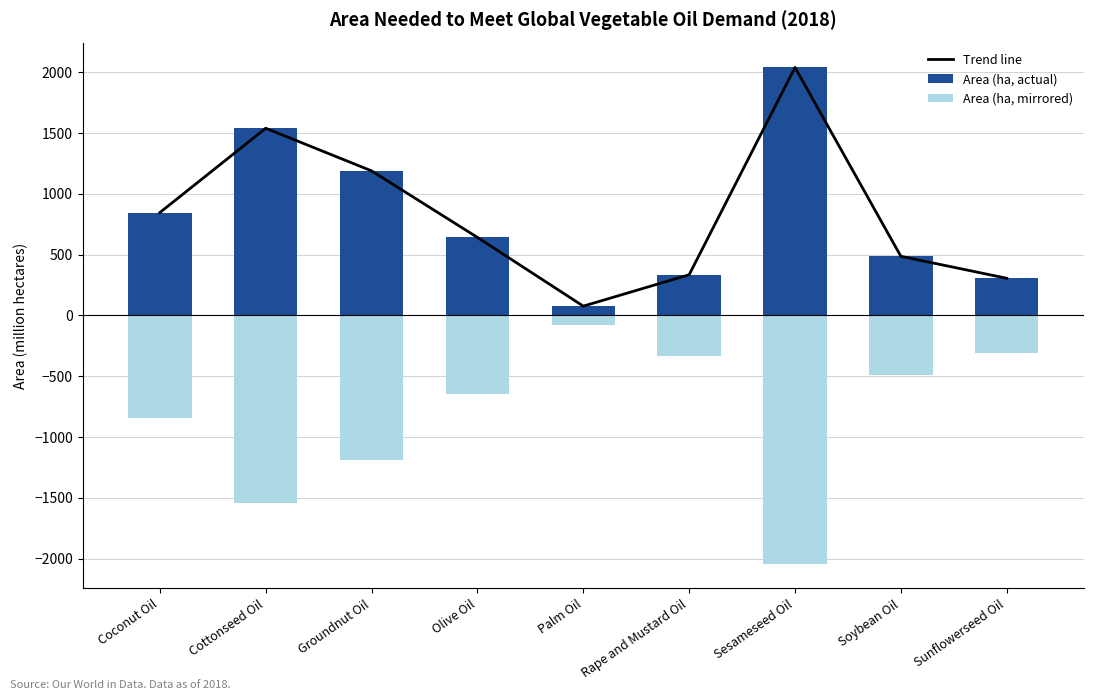

Which series has the largest total across all categories?

Trend line